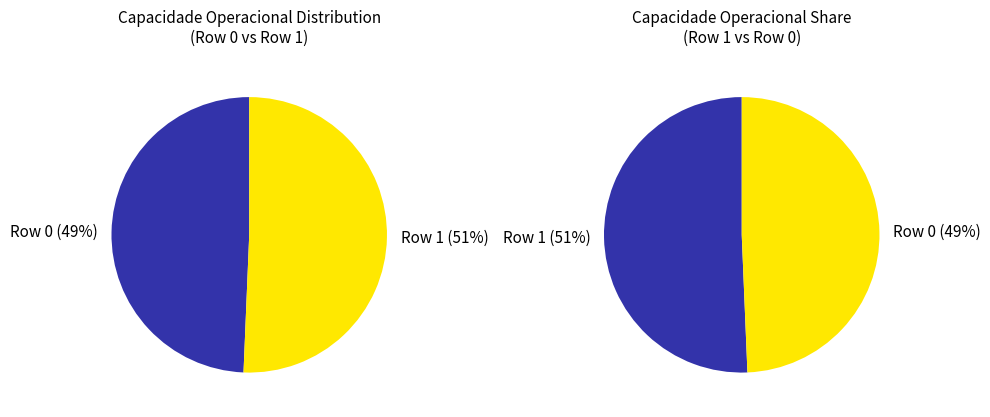

Rank the categories by value from highest to lowest.

Row 1, Row 0